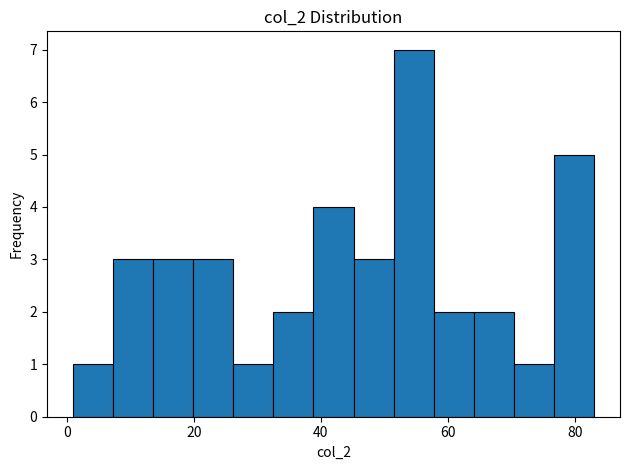

Read against the x-axis, roughly where is the centre of the tallest bar?

54